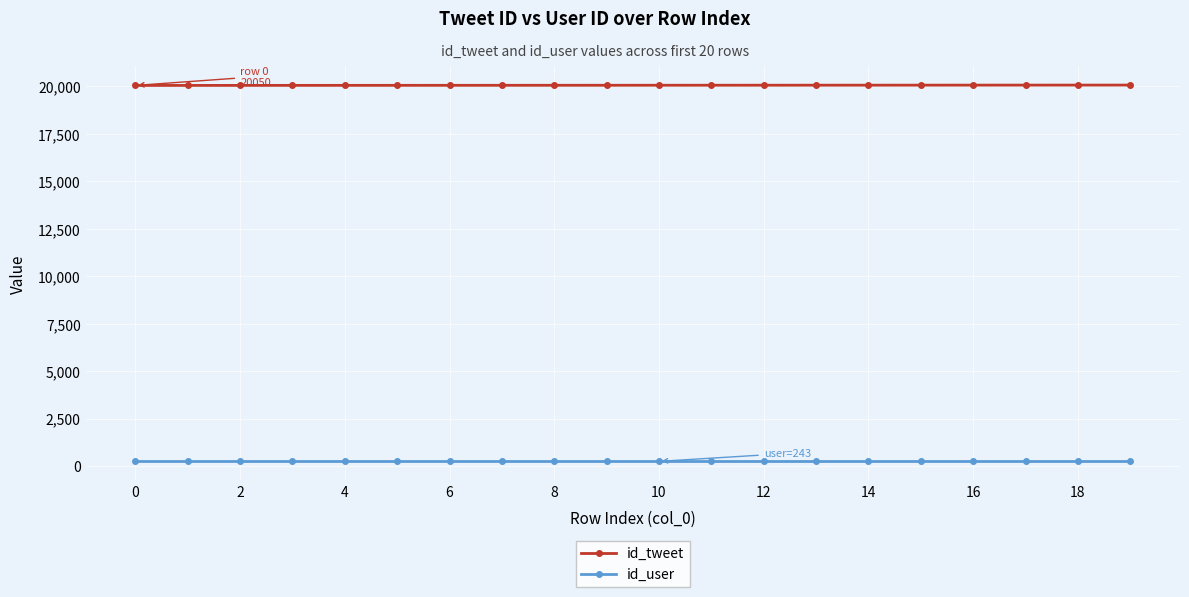

Rank the series by their maximum value, from lowest to highest.

id_user, id_tweet